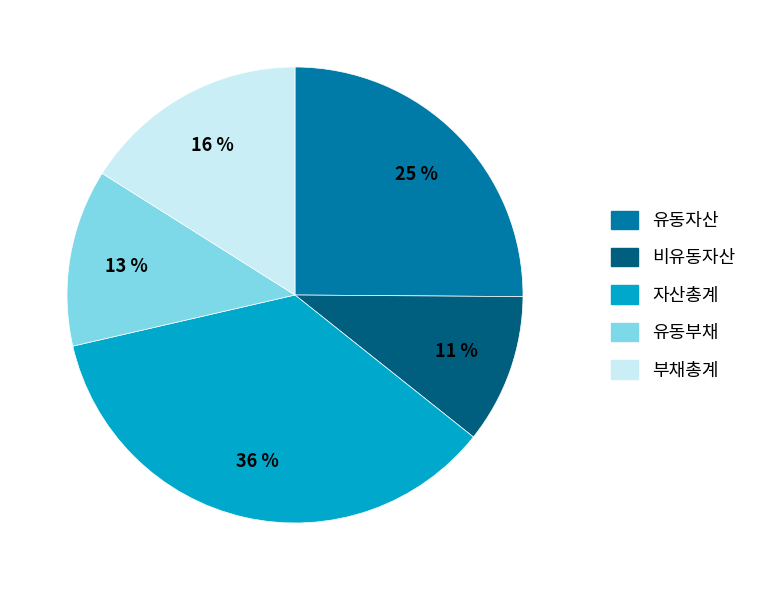

Which has a higher value, 유동자산 or 비유동자산?

유동자산